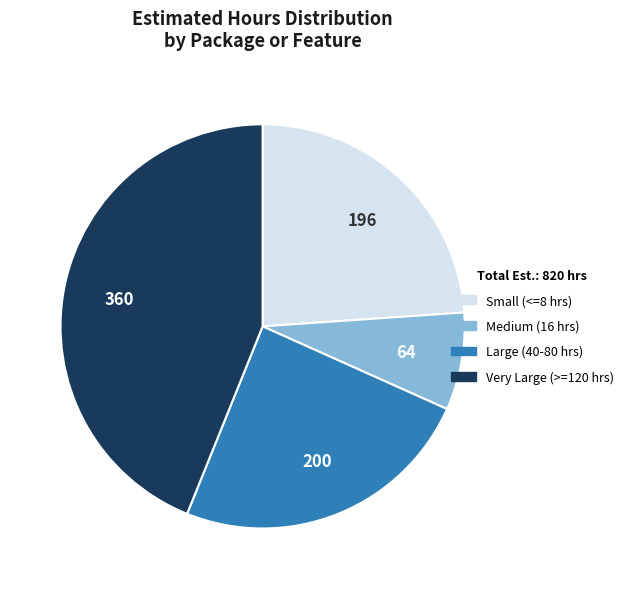

Does any single category account for the majority?

No